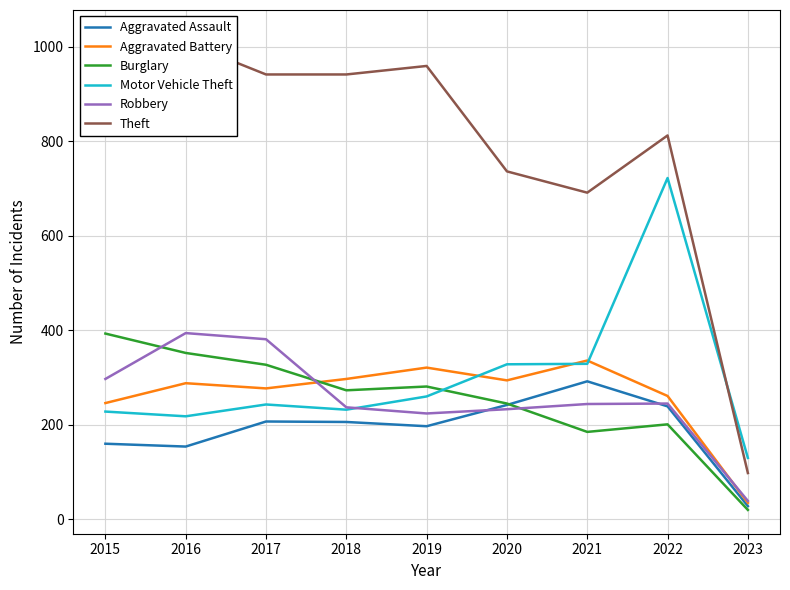

At which label is Theft closest to 562?

2021